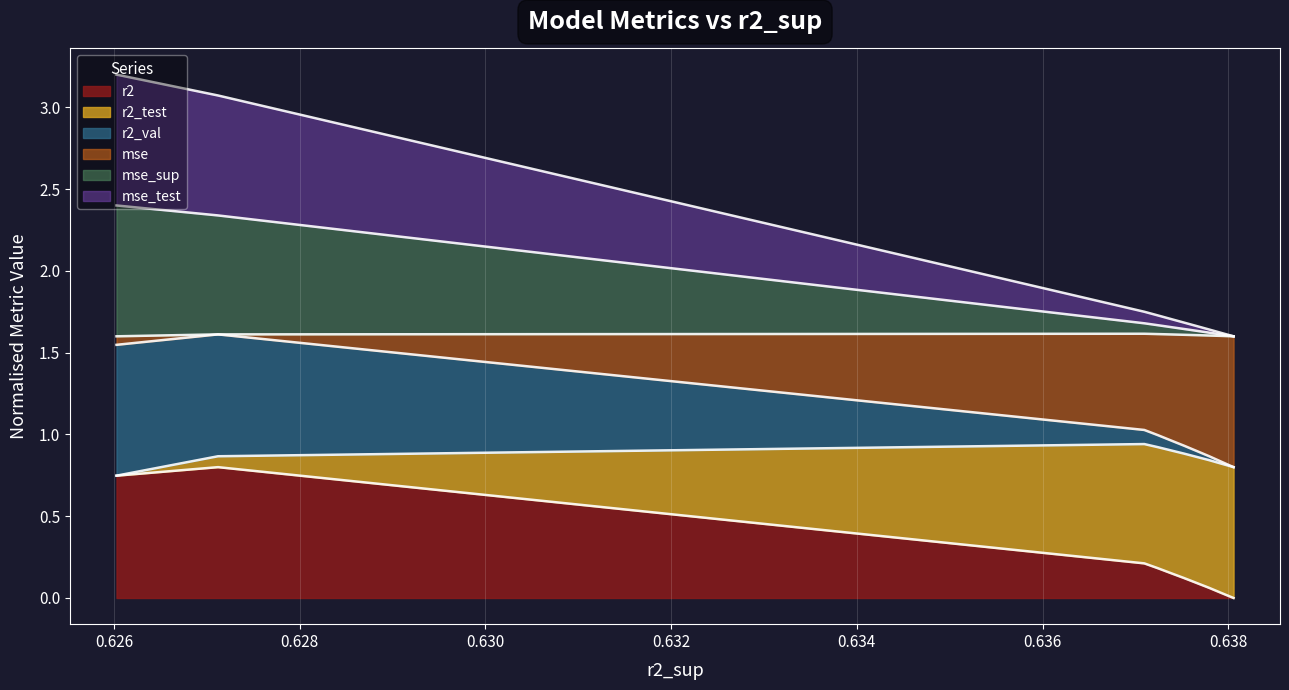

True or false: r2 and mse_test intersect in this chart.

False